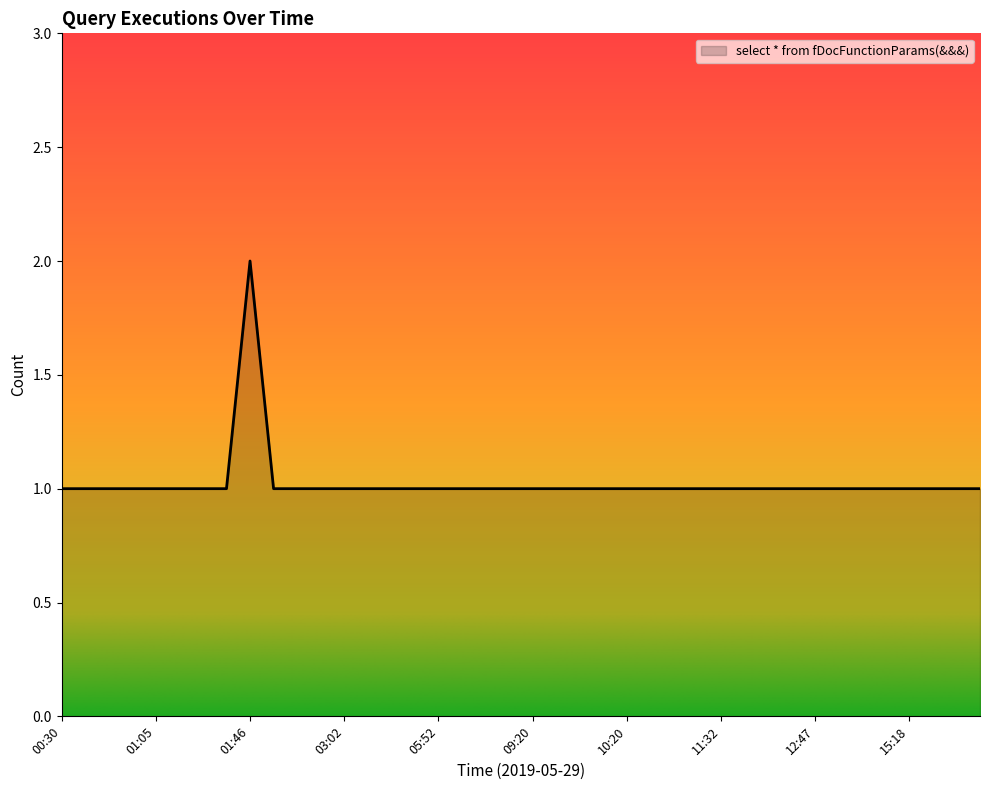

Does the chart display data point markers on the line(s)?

No